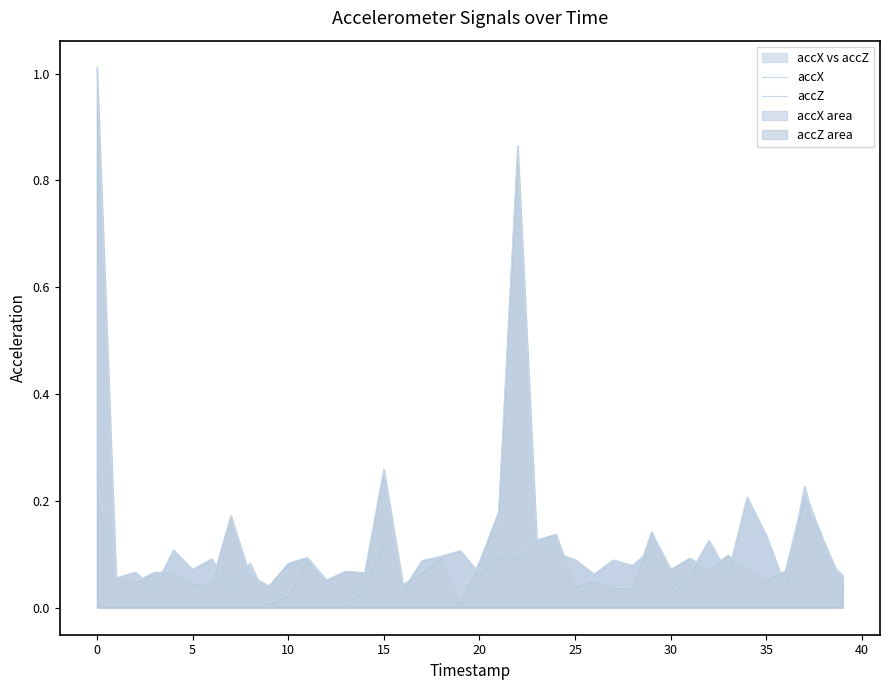

Rank the series by their maximum value, from lowest to highest.

accX, accZ